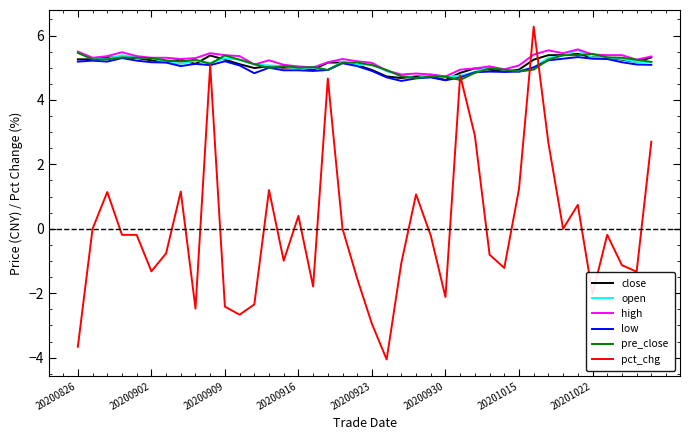

What is the average value of the open series?

5.1